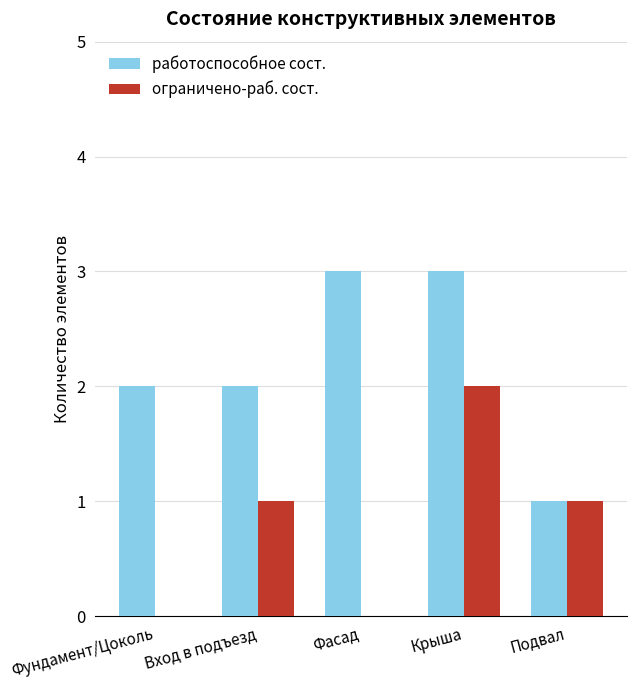

Reading left to right, what are all the values shown in this chart?

работоспособное сост.: Фундамент/Цоколь=2	Вход в подъезд=2	Фасад=3	Крыша=3	Подвал=1
ограничено-раб. сост.: Фундамент/Цоколь=0	Вход в подъезд=1	Фасад=0	Крыша=2	Подвал=1